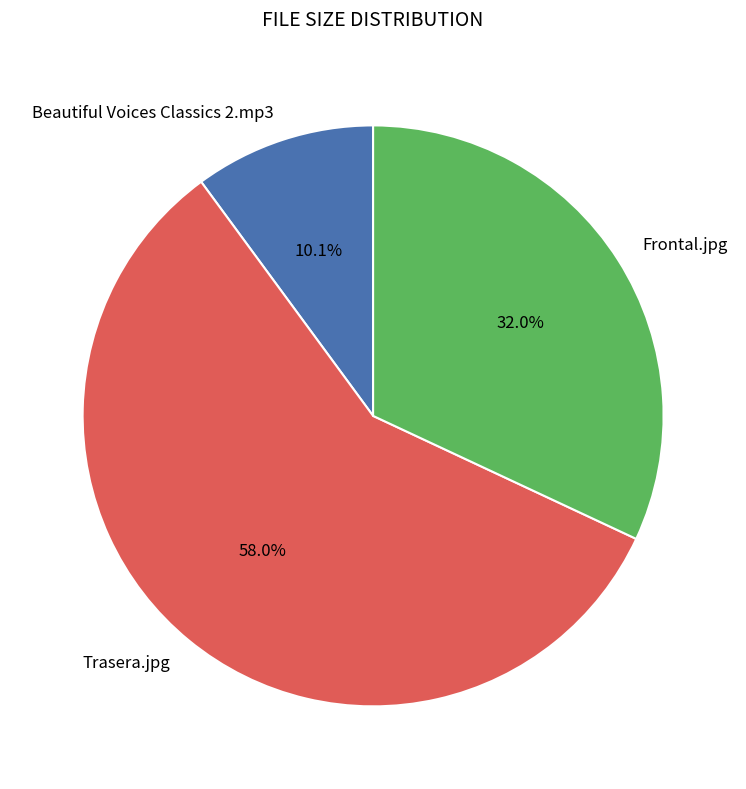

What is the total percentage of Frontal.jpg and Trasera.jpg?

89.9%